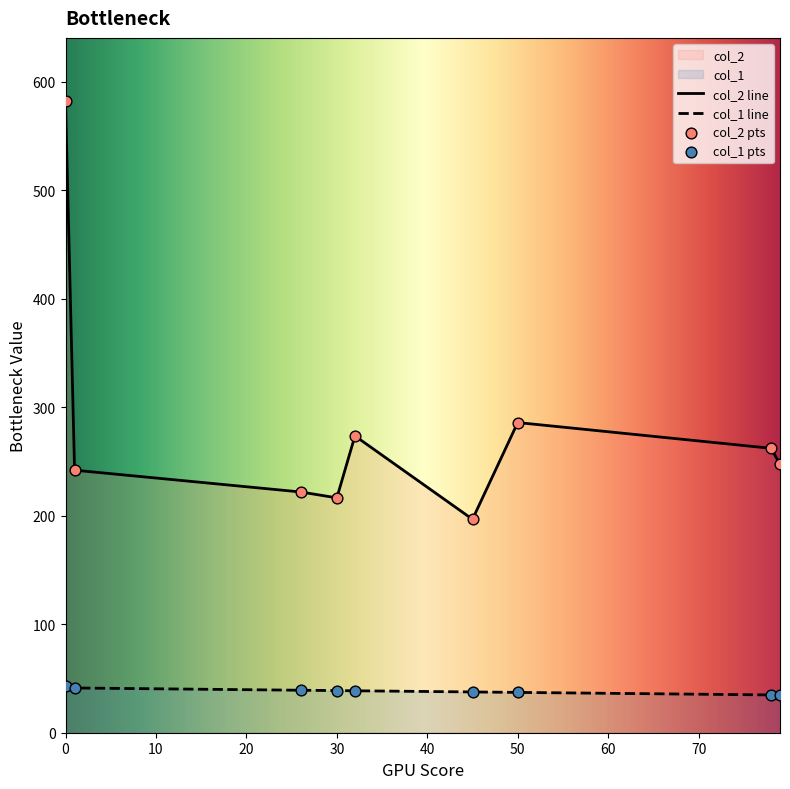

Which series has the largest Y range (max minus min)?

col_2